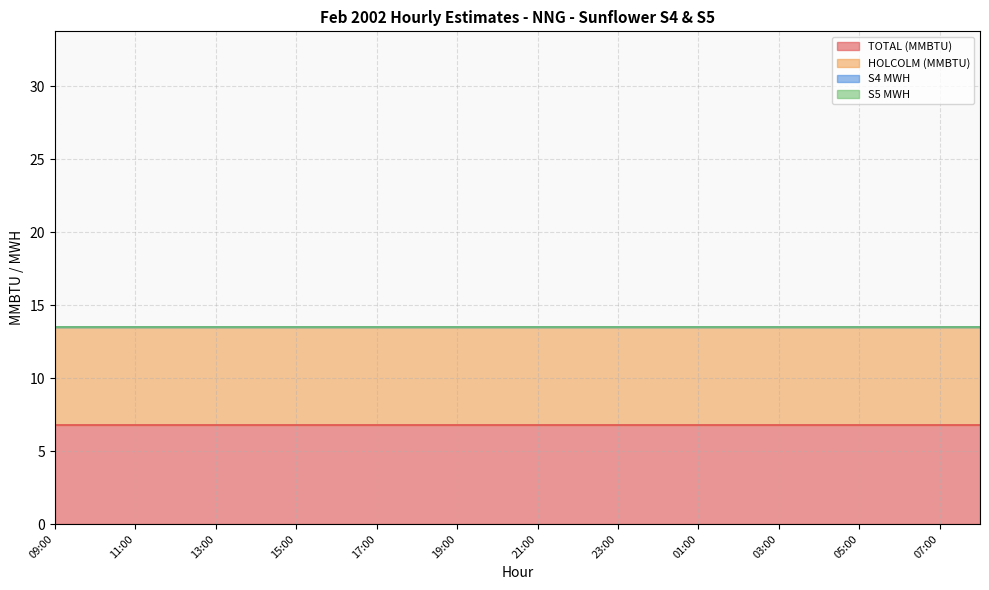

True or false: S4 MWH and TOTAL (MMBTU) cross at least once.

False